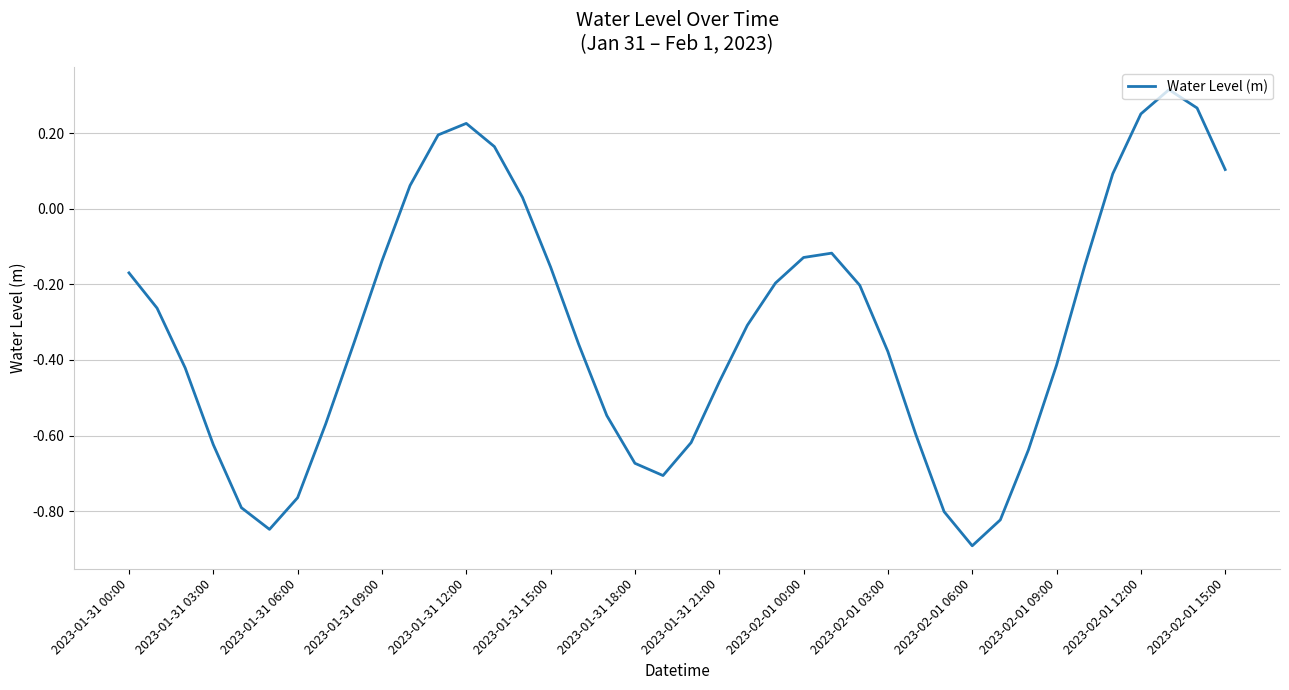

What is the minimum value shown in the chart?

-0.9